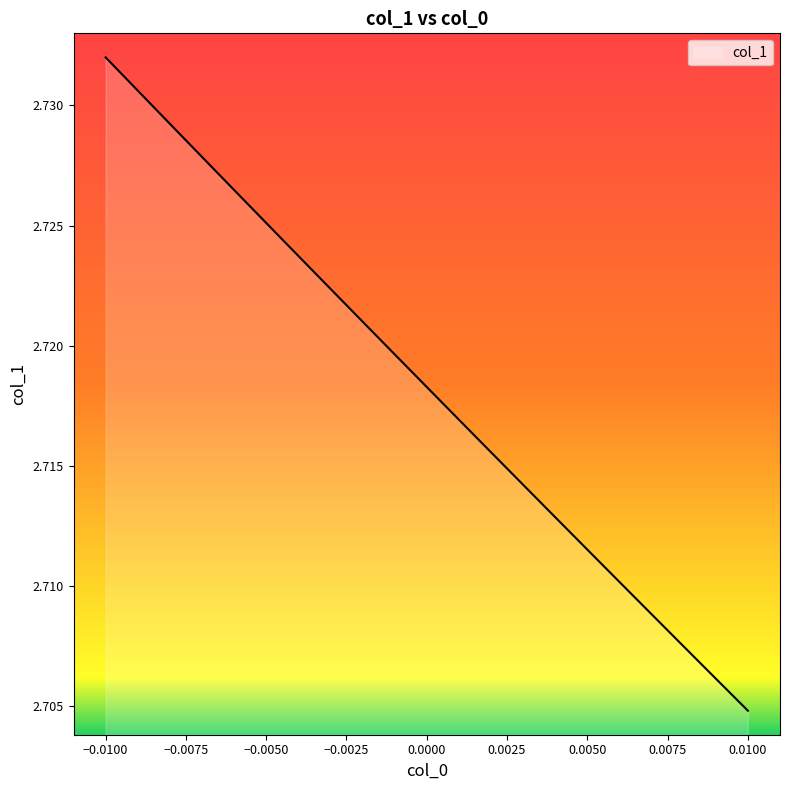

Approximately how many times larger is the value at 0.005 compared to 0.002?

1.0